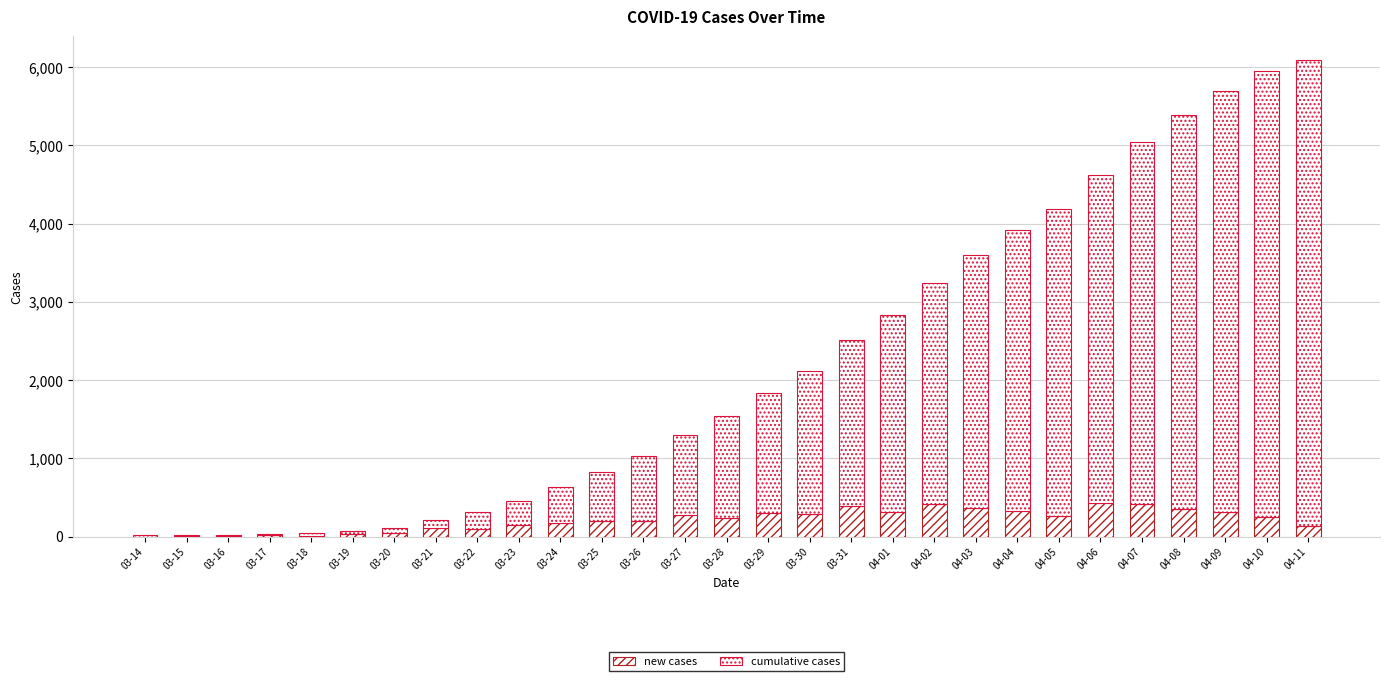

At how many categories does at least one series exceed 3503?

8